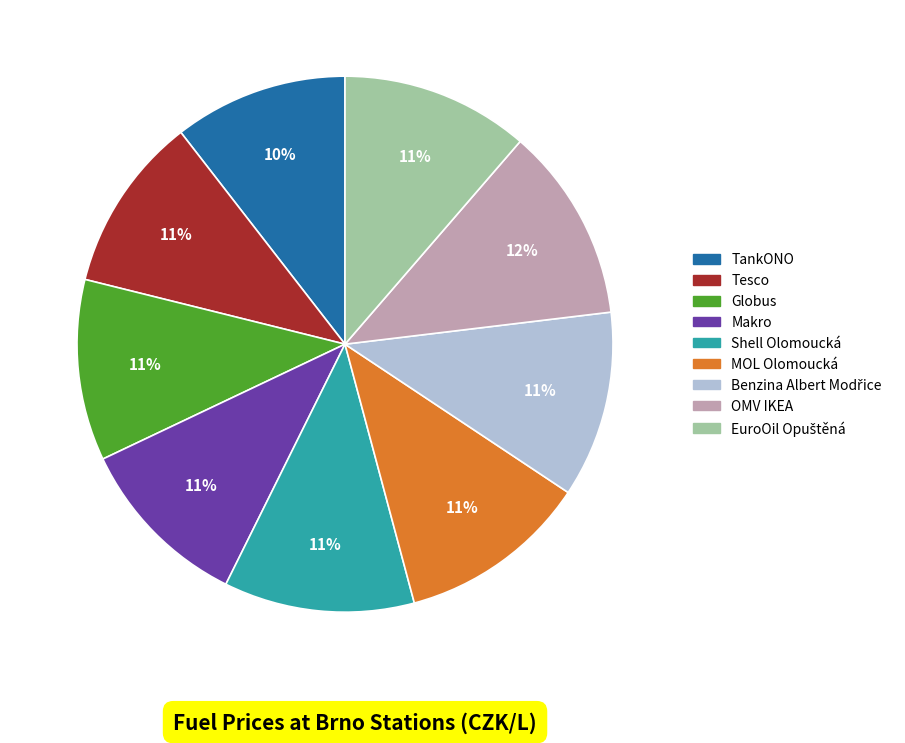

Is the sum of Shell Olomoucká and TankONO greater than half?

No